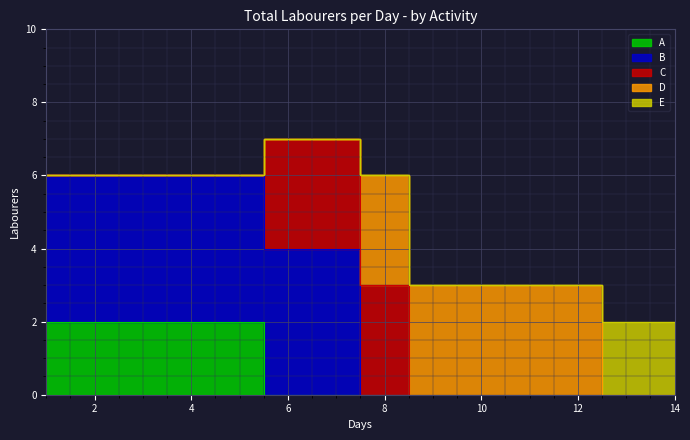

How many data points in E are above 0?

2